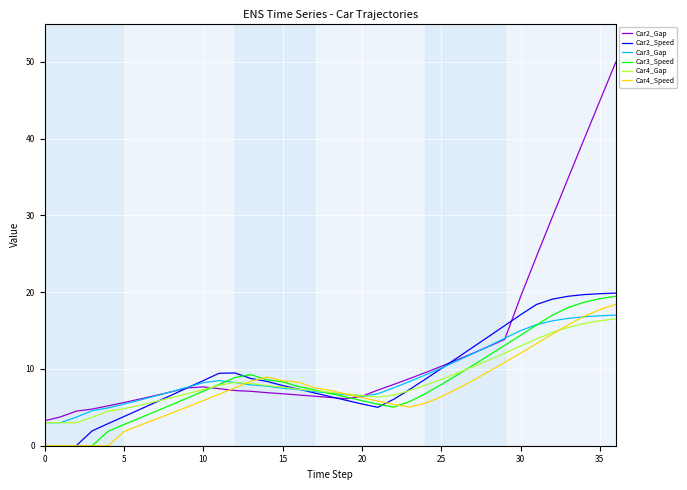

What is the greatest value displayed?

50.0